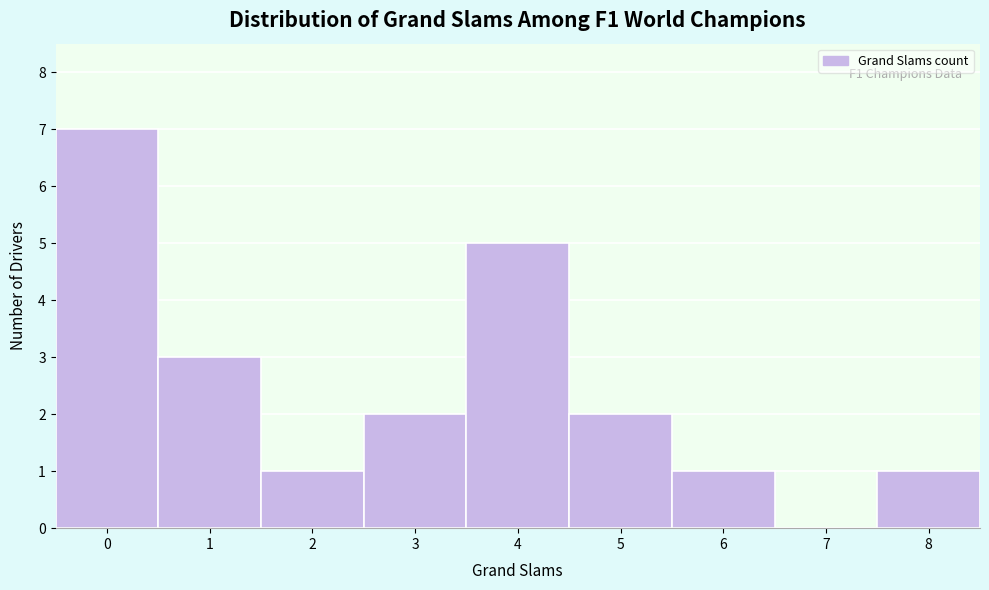

Which range on the x-axis has the tallest bar?

-0.5 to 0.5